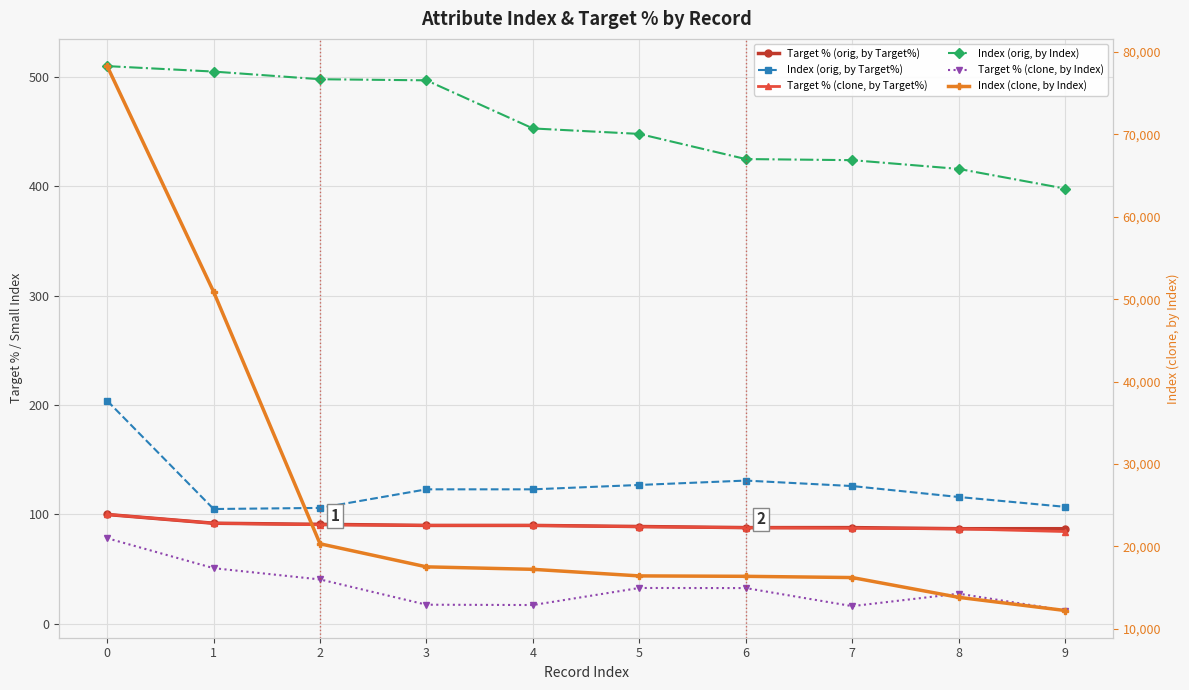

The Index (clone, by Index) series shows 13800.0 at 8. True or false?

True